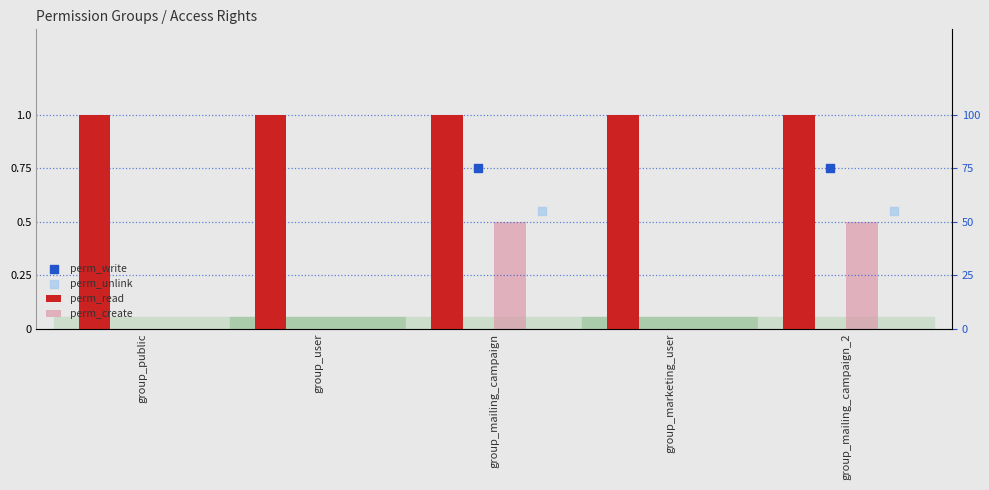

Which series has the largest Y range (max minus min)?

perm_create